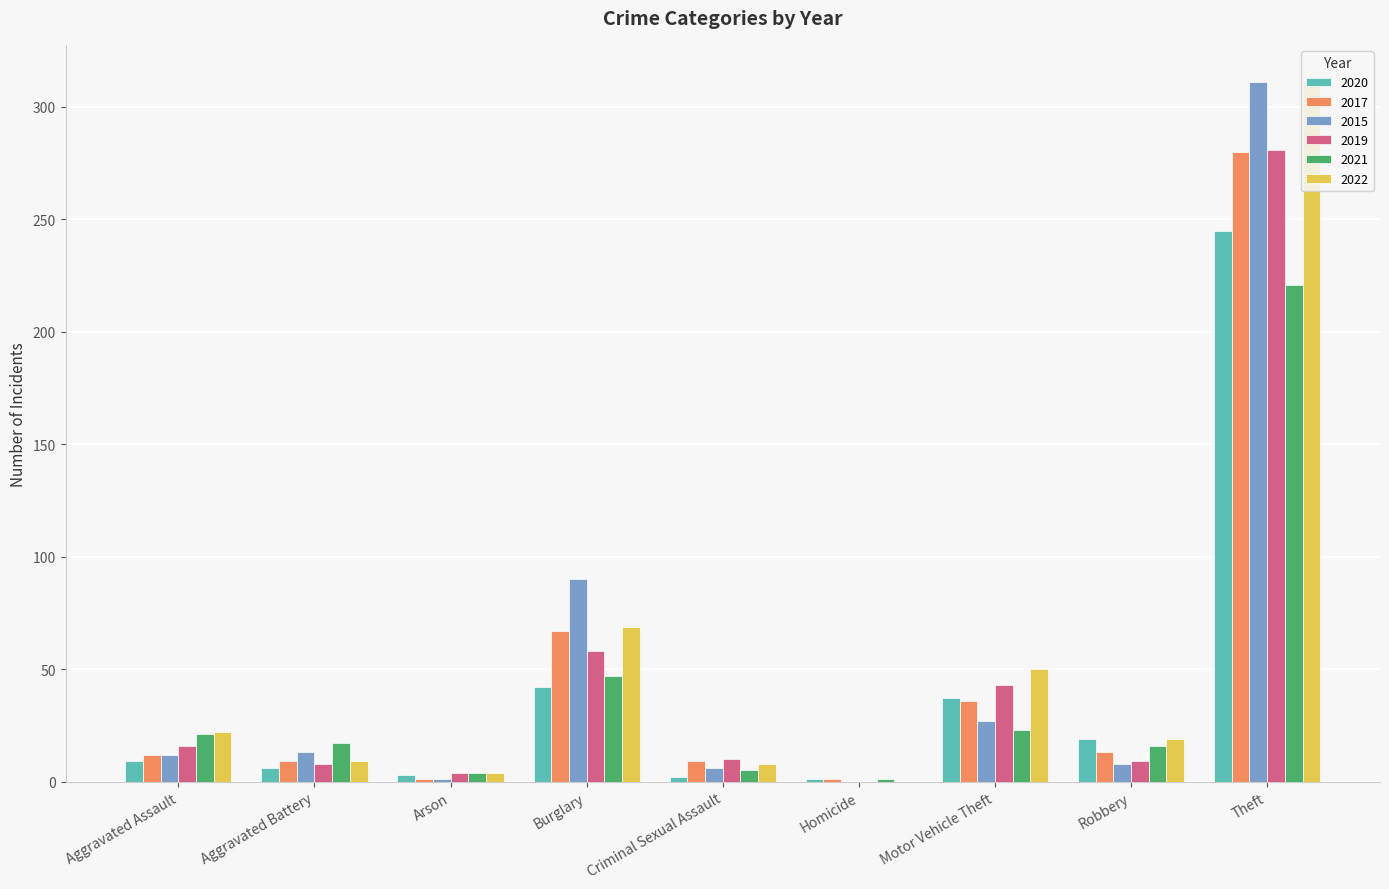

Are the bars grouped side by side (vs. stacked)?

Yes